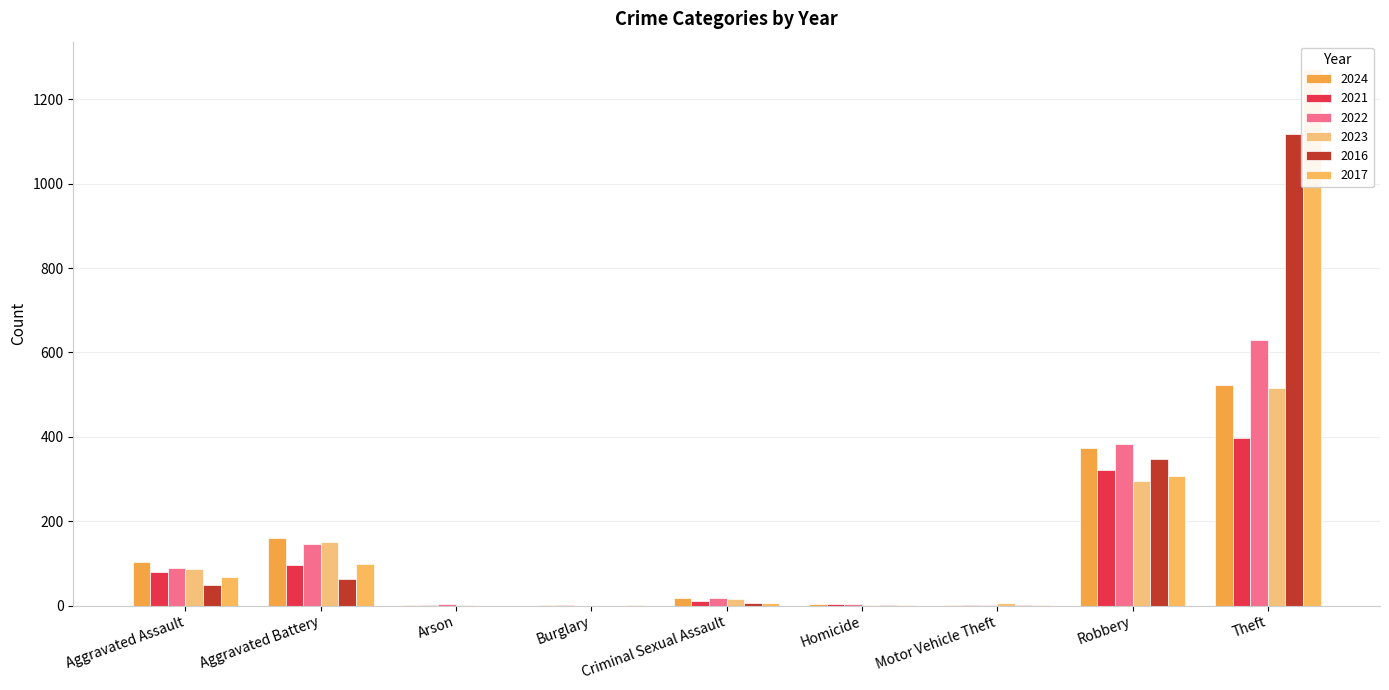

What is the value of the 2022 bar at the 6th from the left?

4